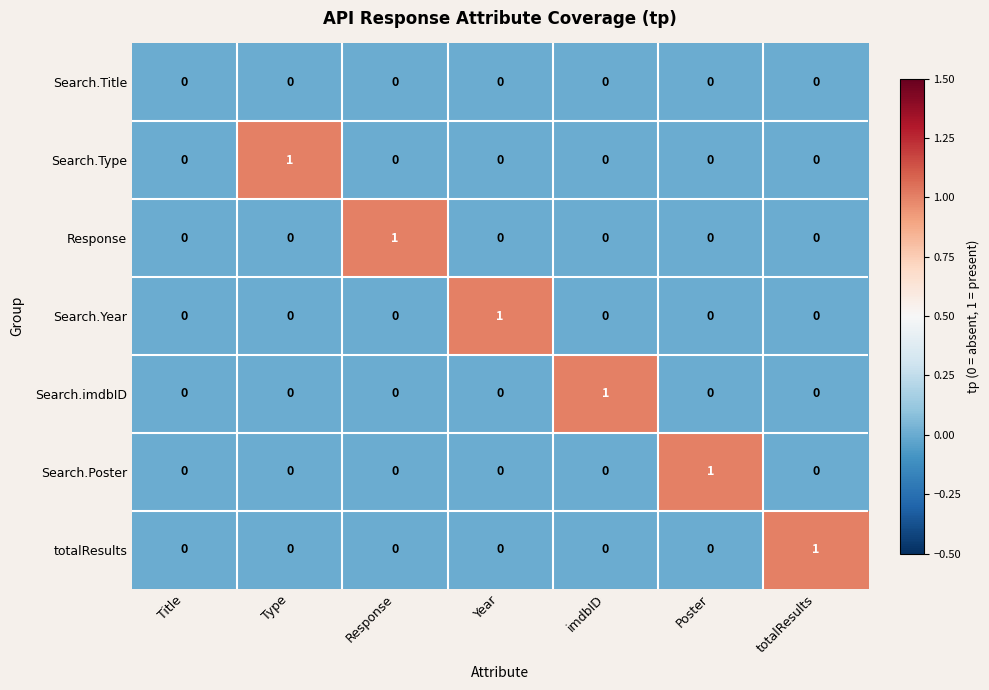

Count the number of categories in the chart.

7